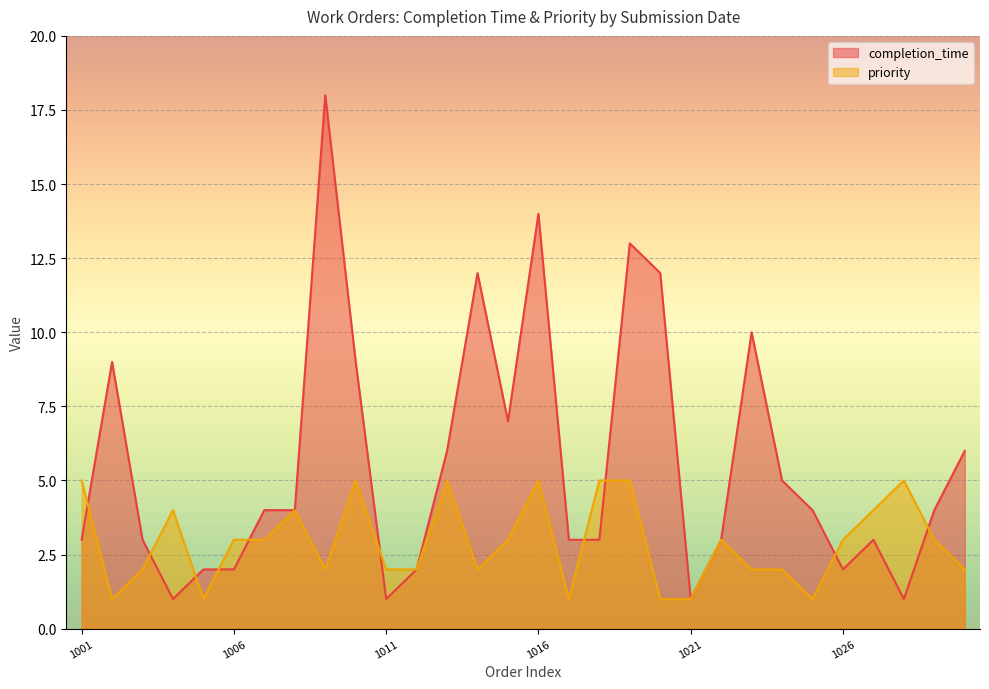

List the series in order of their peak value, lowest first.

priority, completion_time